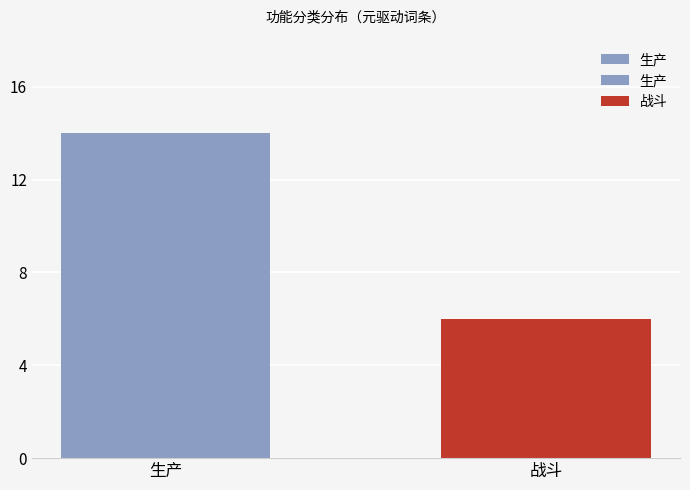

What is the label of the 1st bar from the left?

生产